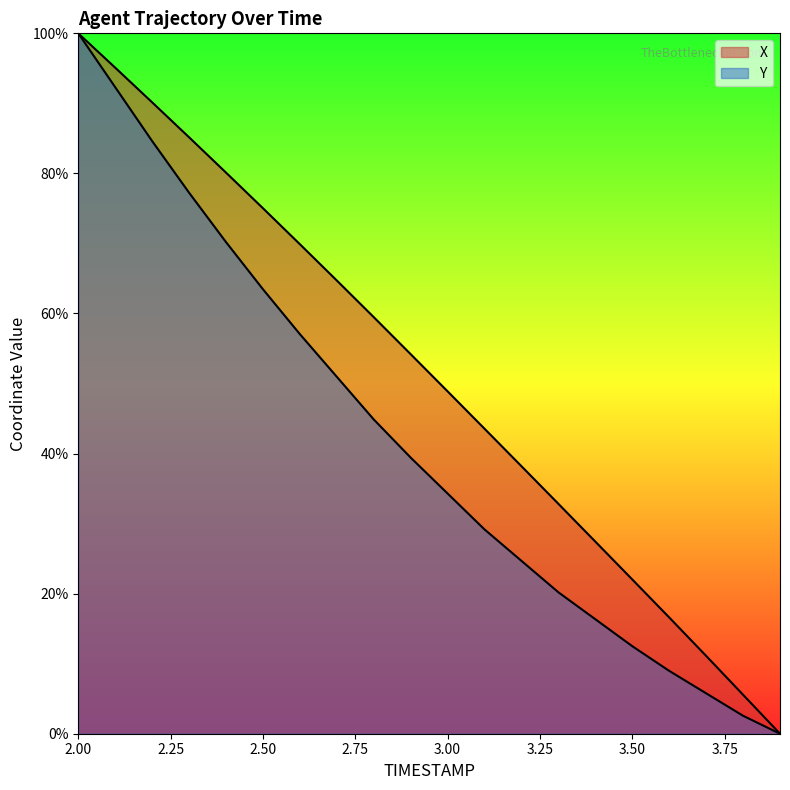

How many values in X are above zero?

19